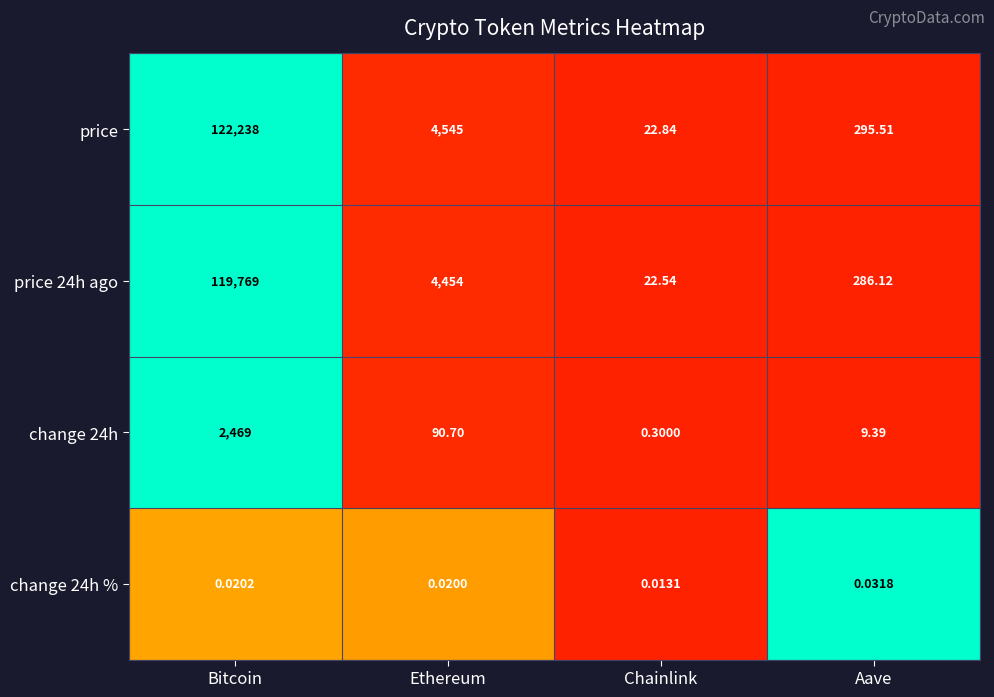

Which category has the lowest value in the change 24h series?

Chainlink